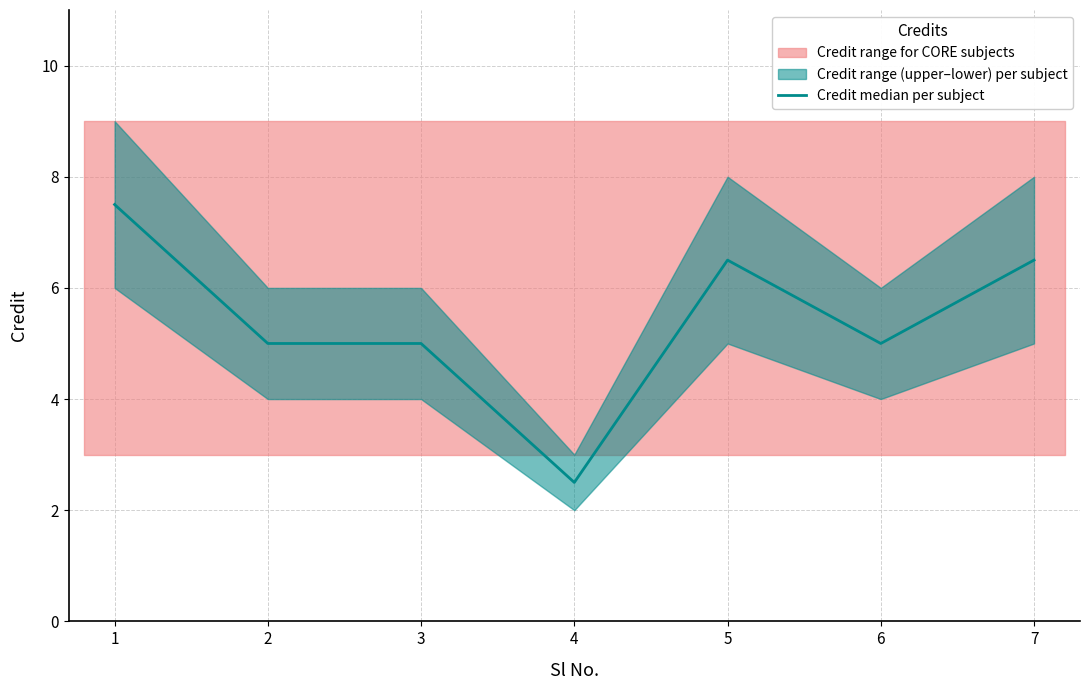

What is the average value?

5.4